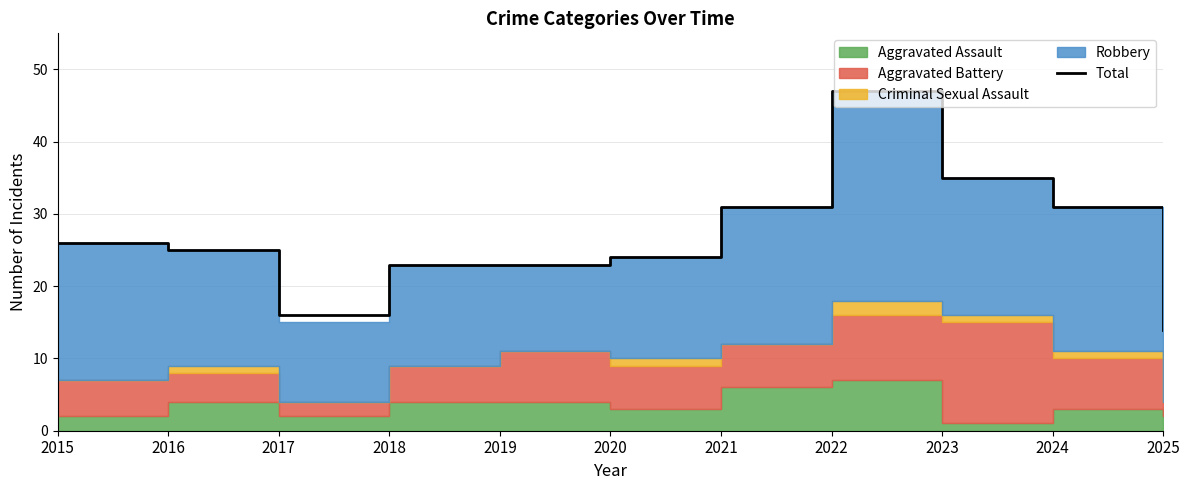

At which category does the chart reach its minimum across all series?

2025